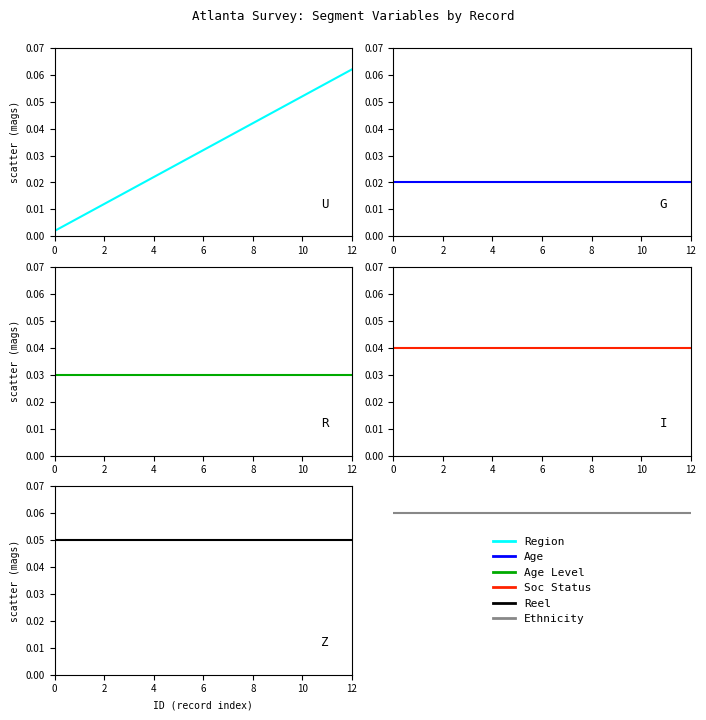

Which series has the largest total across all categories?

Ethnicity